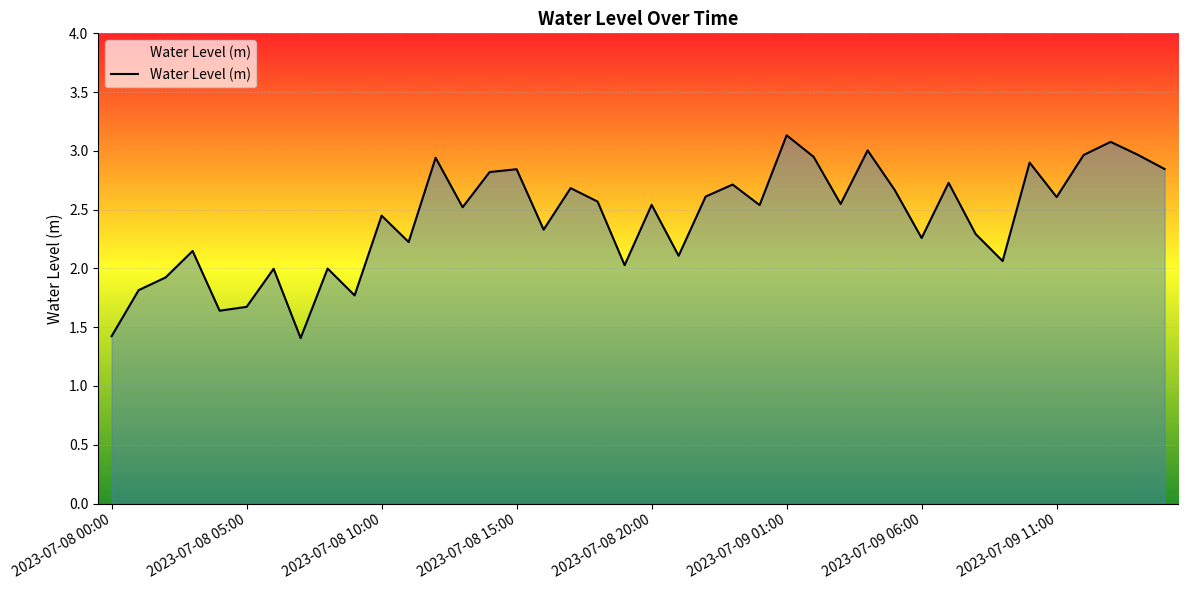

What is the maximum value shown in the chart?

3.1